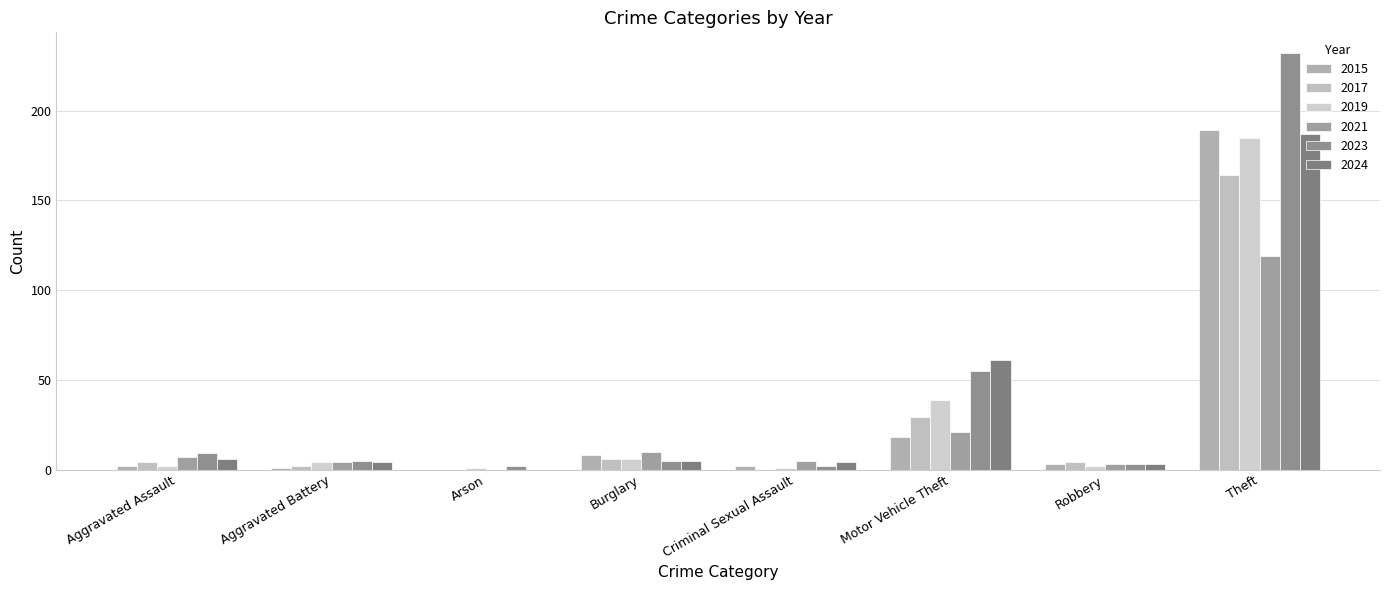

What is the label of the 4th bar from the left?

Burglary